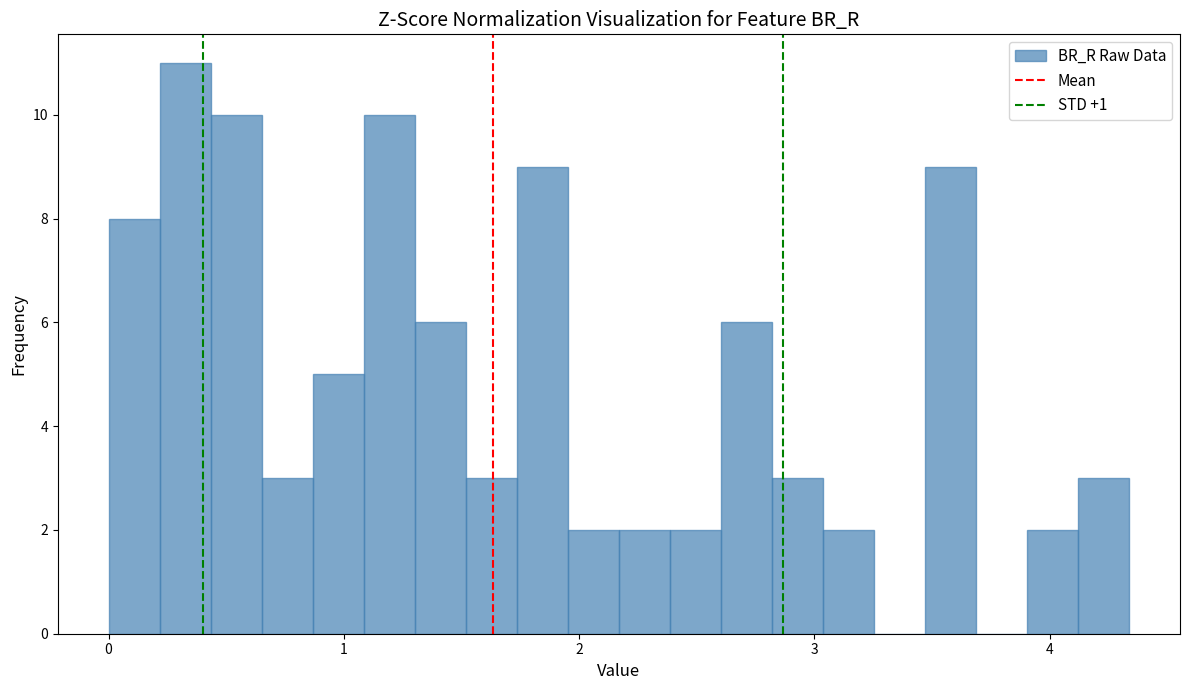

Read against the x-axis, roughly where is the centre of the tallest bar?

0.3